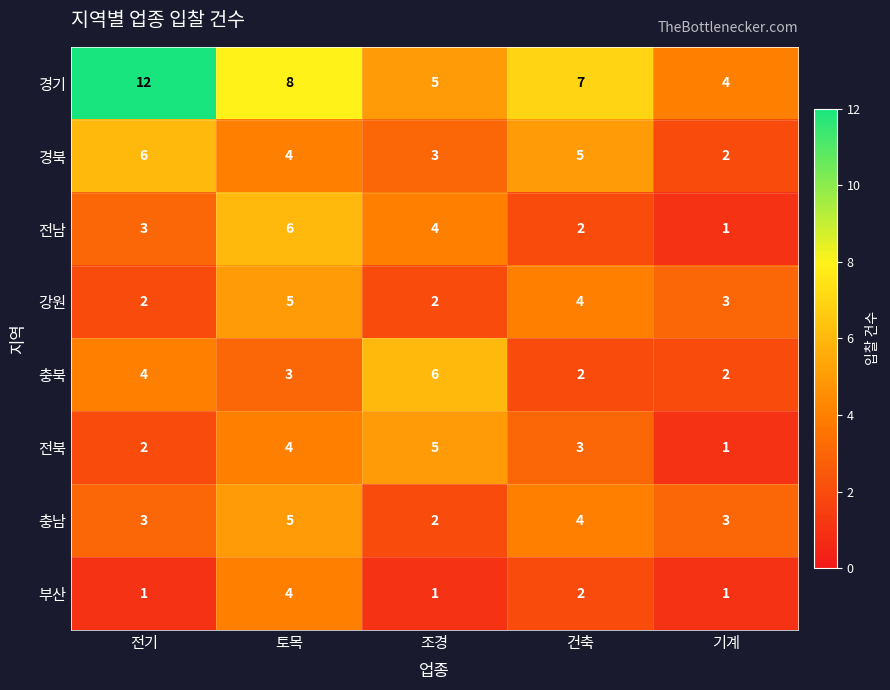

Which series has the widest spread of values?

경기